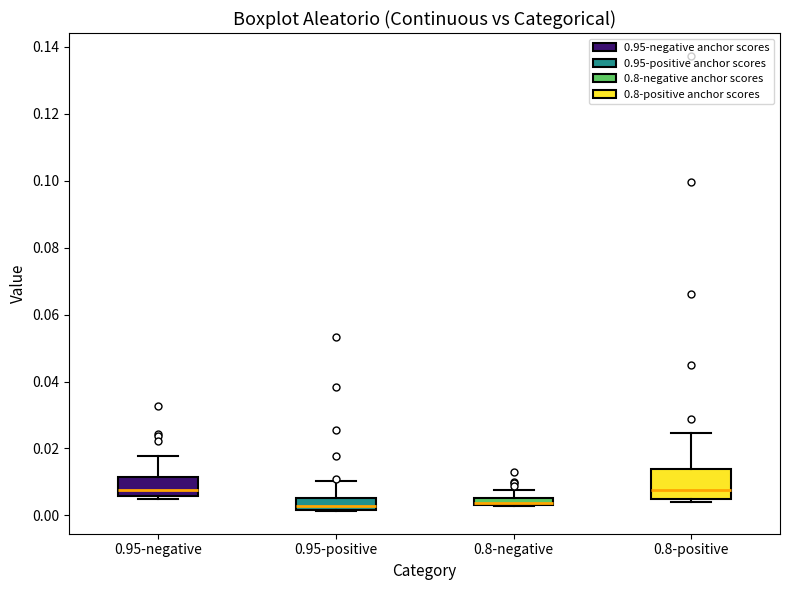

Which box is the tallest, from its lower edge to its upper edge?

0.8-positive